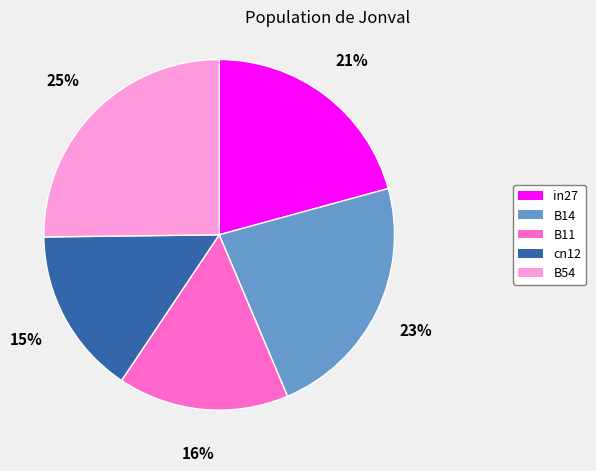

Between in27 and B14, which is larger?

B14